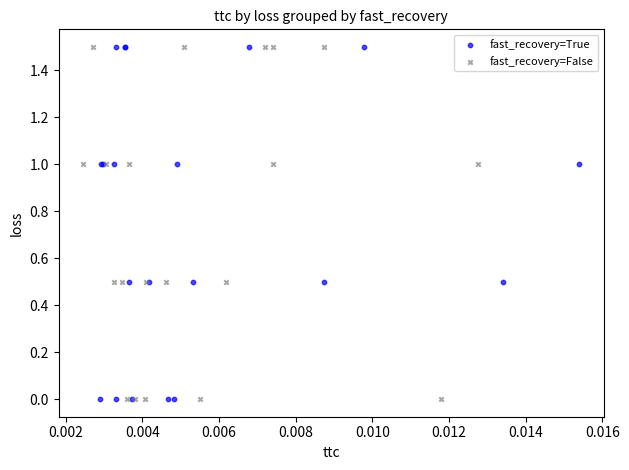

What are all the series names shown in the legend?

fast_recovery=True, fast_recovery=False